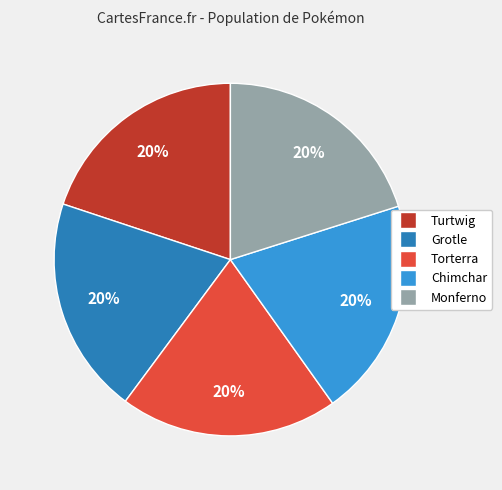

How many slices are in this pie chart?

5